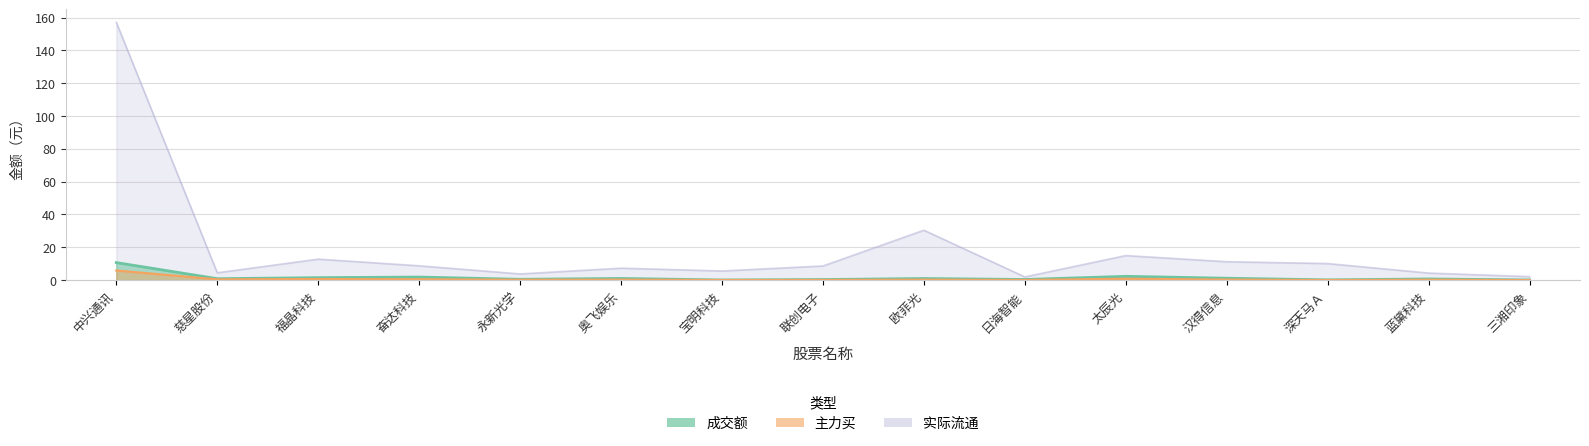

True or false: 主力买 and 成交额 cross at least once.

False